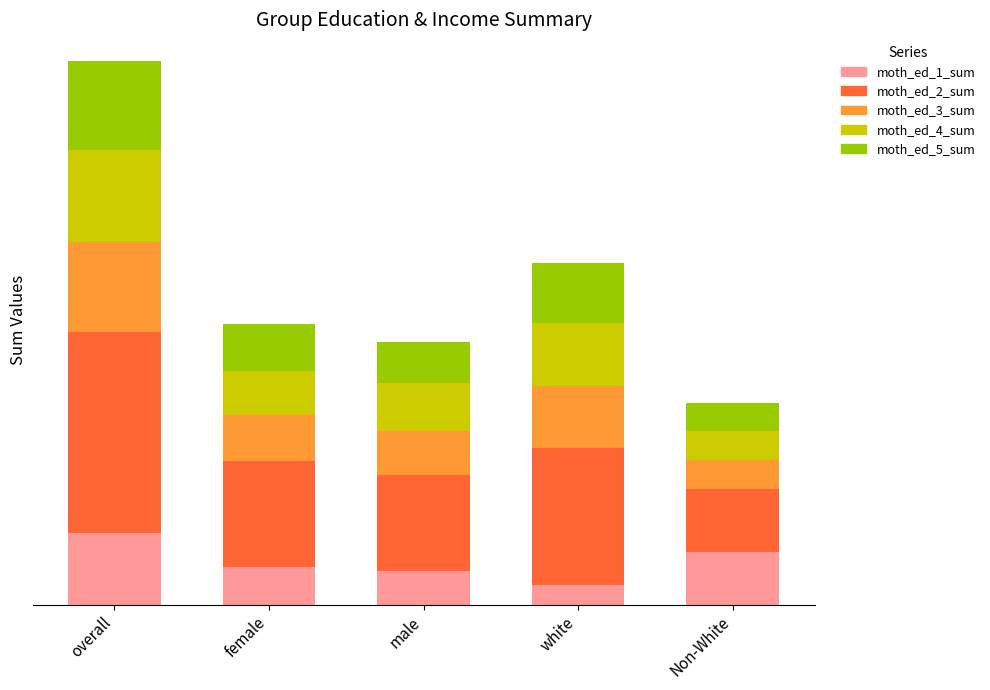

The moth_ed_4_sum series shows 698 at overall. True or false?

True